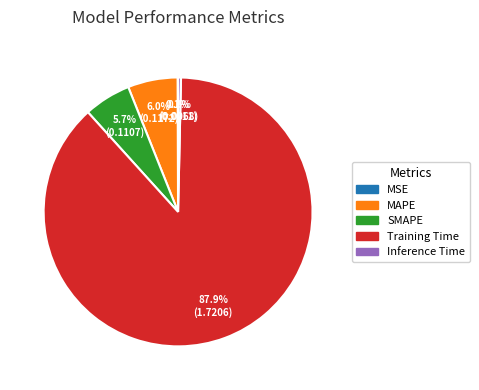

To the nearest percent, what is the average slice percentage?

20%